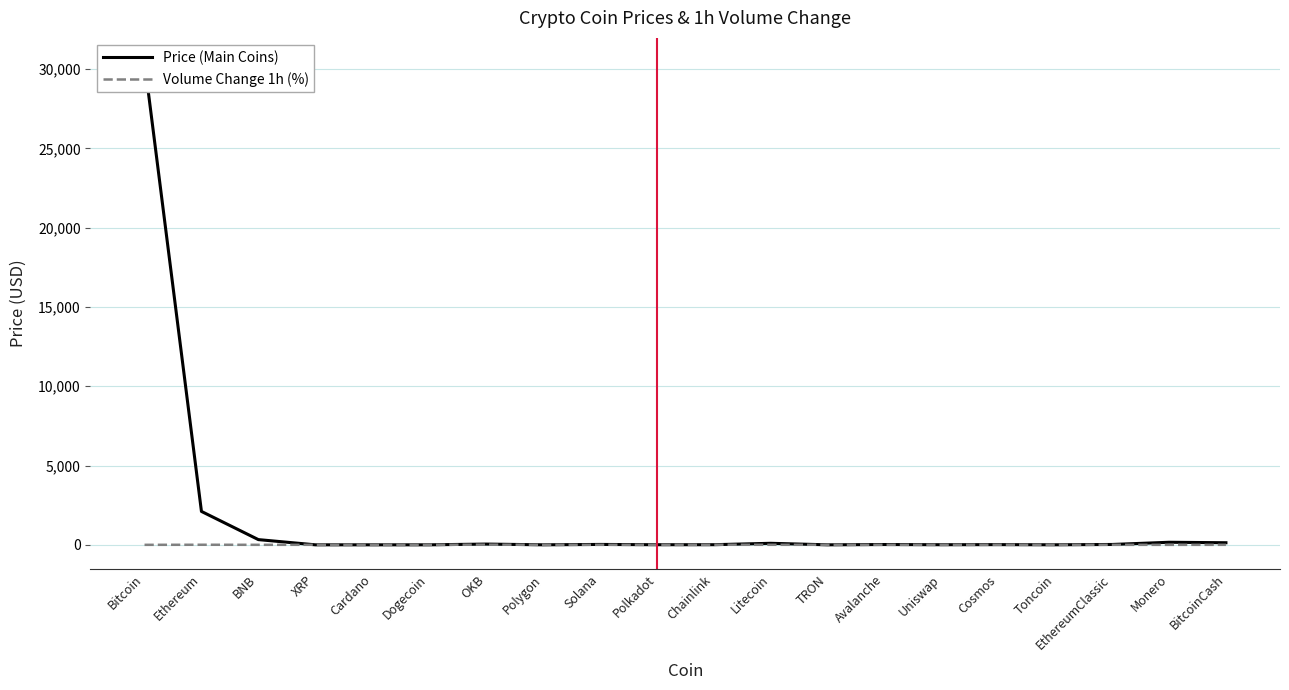

What is the average value of the Price (Main Coins) series?

1671.3